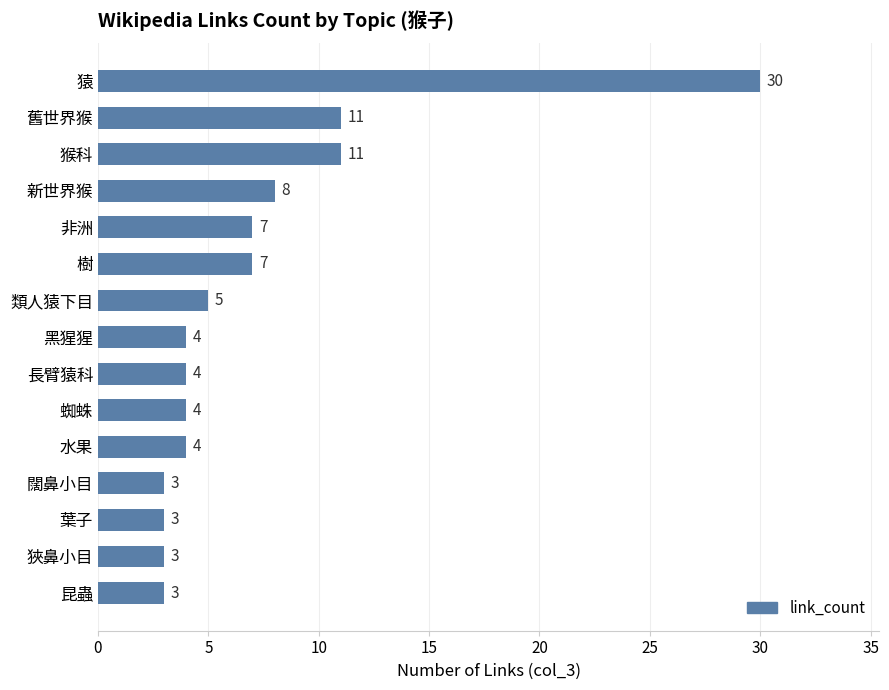

Which has a higher value, 舊世界猴 or 猿?

猿